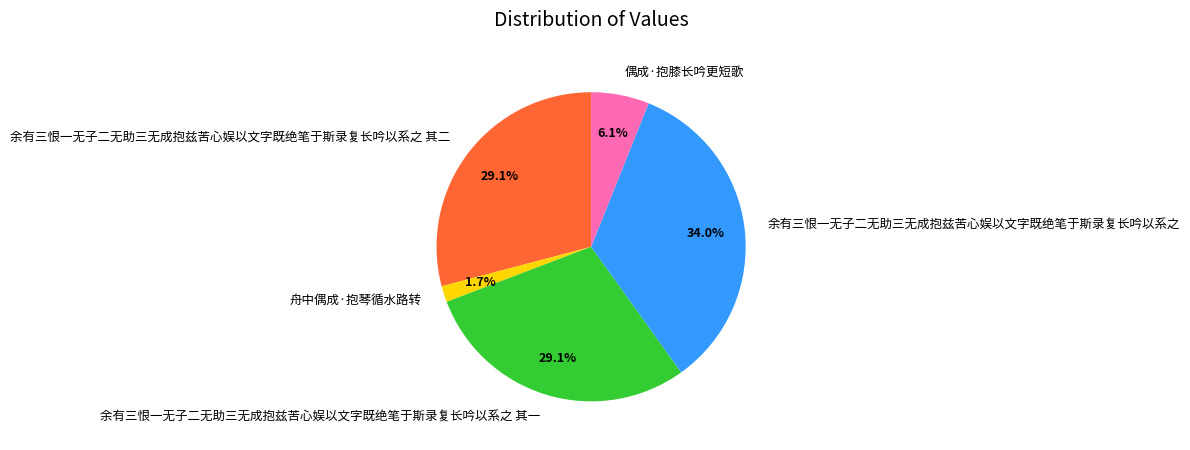

Count the number of slices in the pie.

5